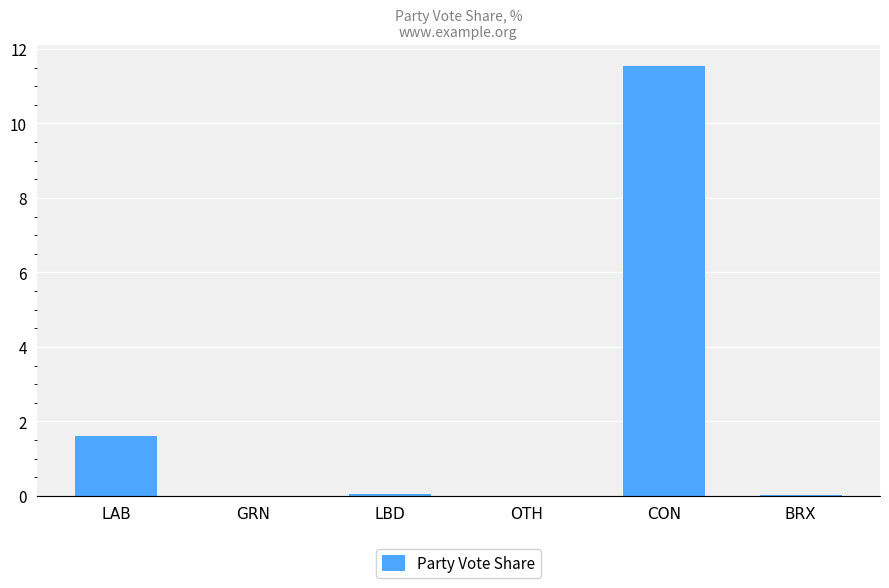

At which category does the chart reach its peak across all series?

CON